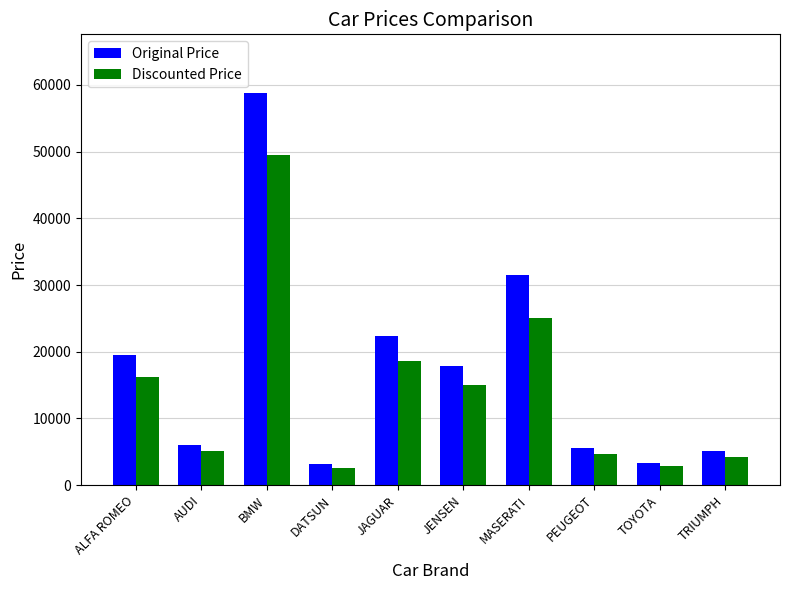

What is the difference between the highest and lowest values at JENSEN?

2910